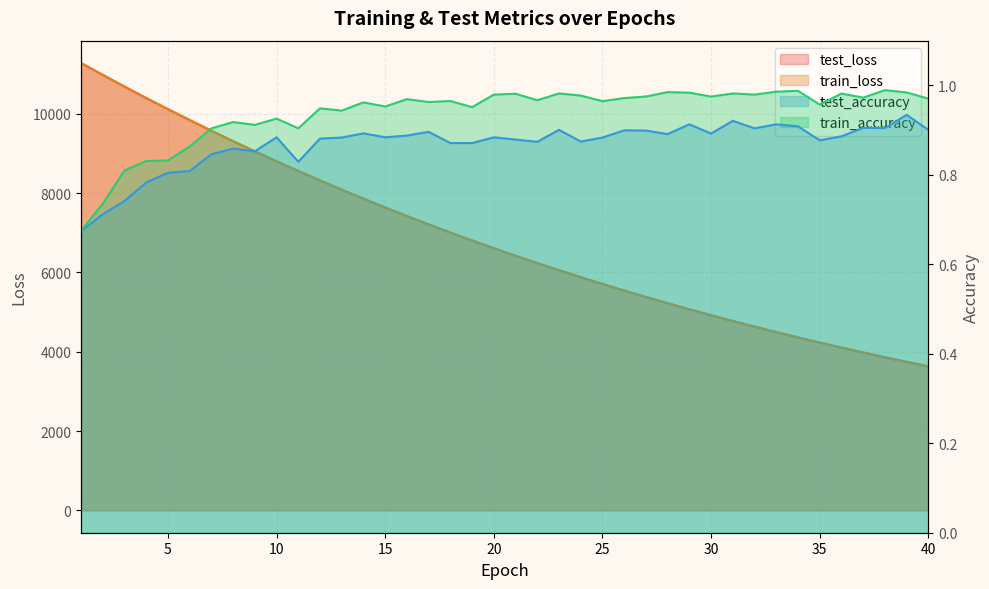

Is it true that test_loss equals 9573.1 at 7?

True